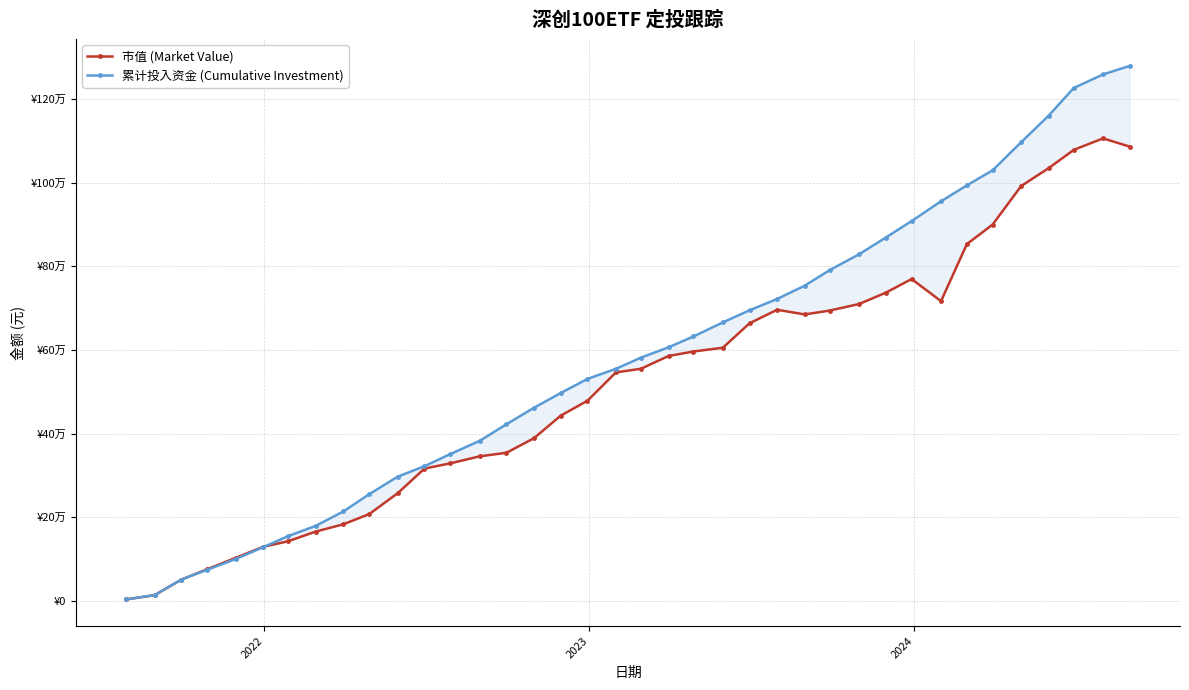

Count the number of data series in this chart.

2